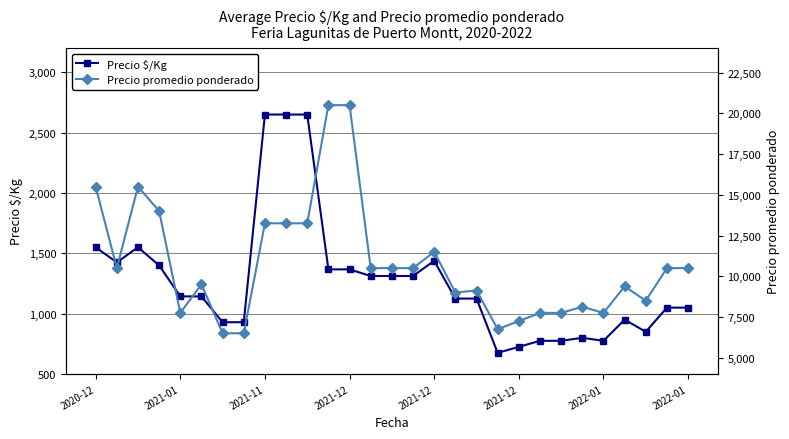

How many data points in Precio promedio ponderado are above 10500?

9